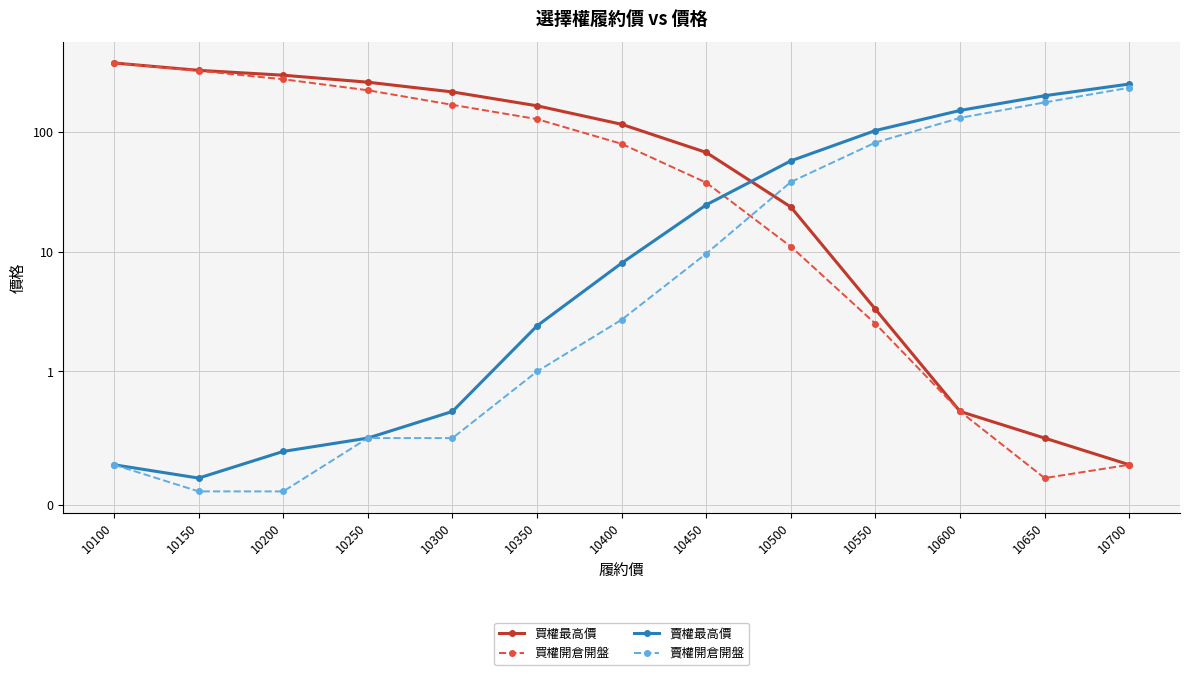

True or false: 賣權開倉開盤 has a value of 0.1 at 10150.

True